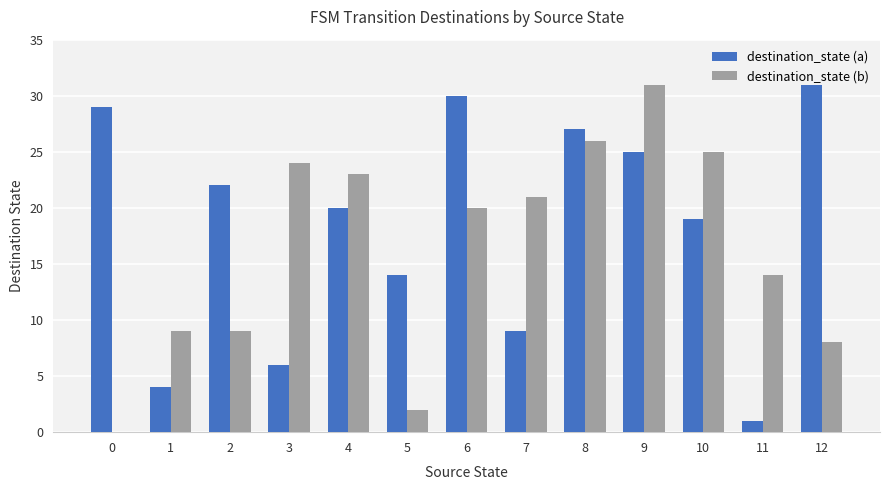

Is it true that destination_state (a) equals 46 at 8?

False